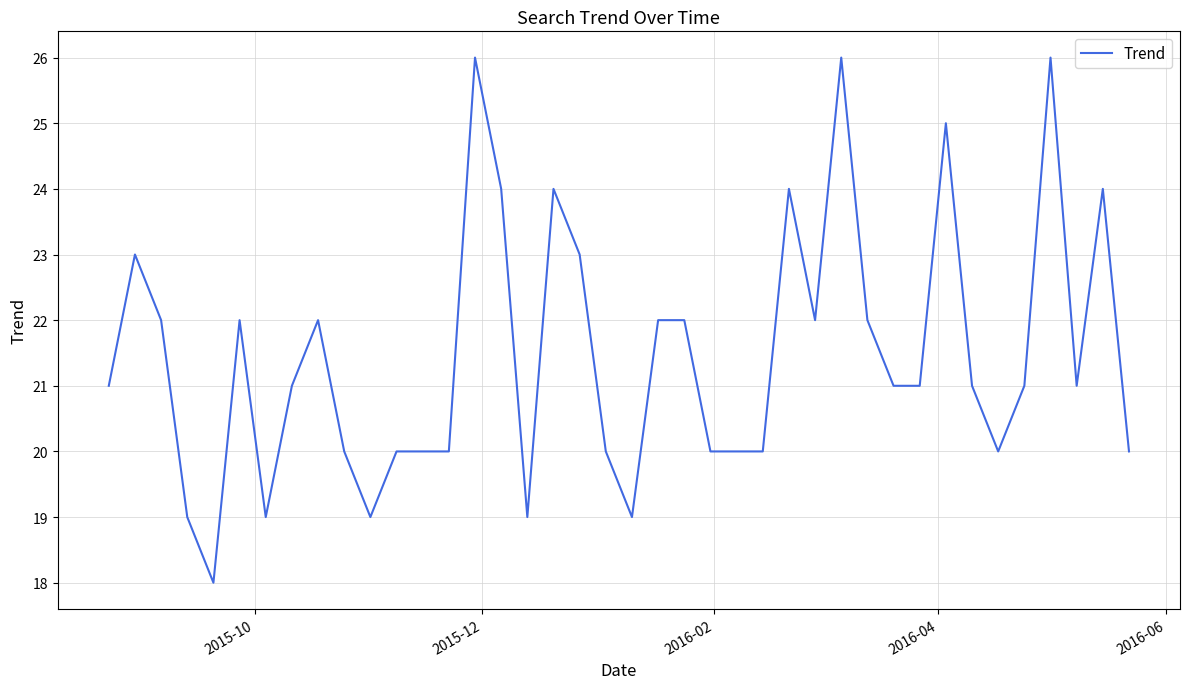

What is the greatest value displayed?

26